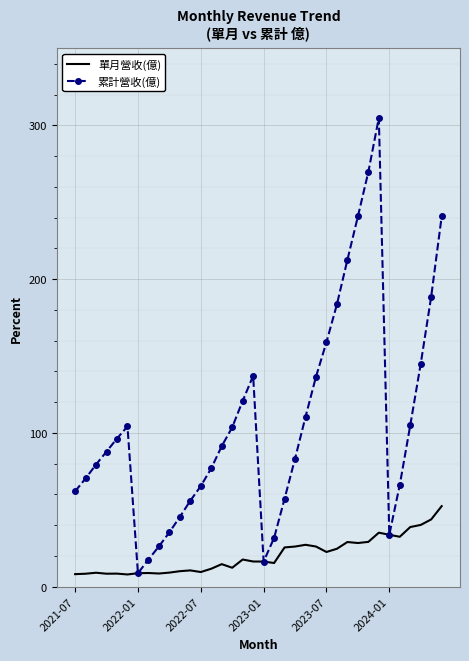

Rank the series by their maximum value, from highest to lowest.

累計營收(億), 單月營收(億)